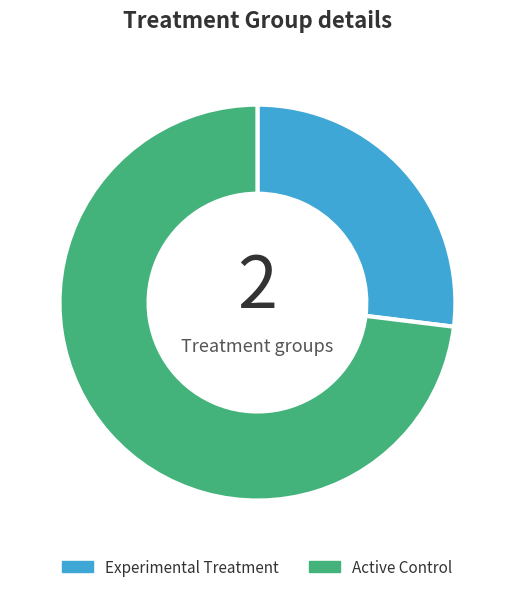

True or false: Experimental Treatment accounts for 27% of the total.

True